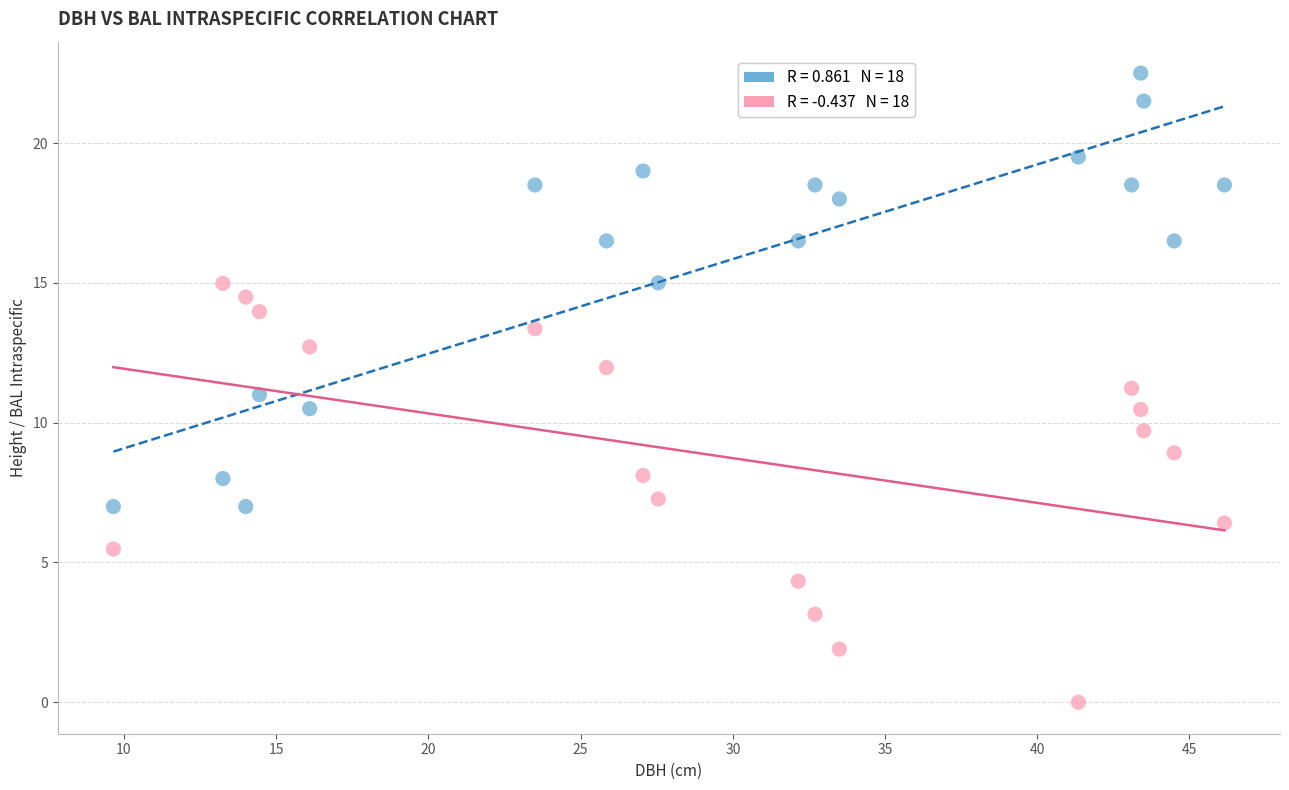

Across all data points, what is the range of Y values (max minus min)?

22.5